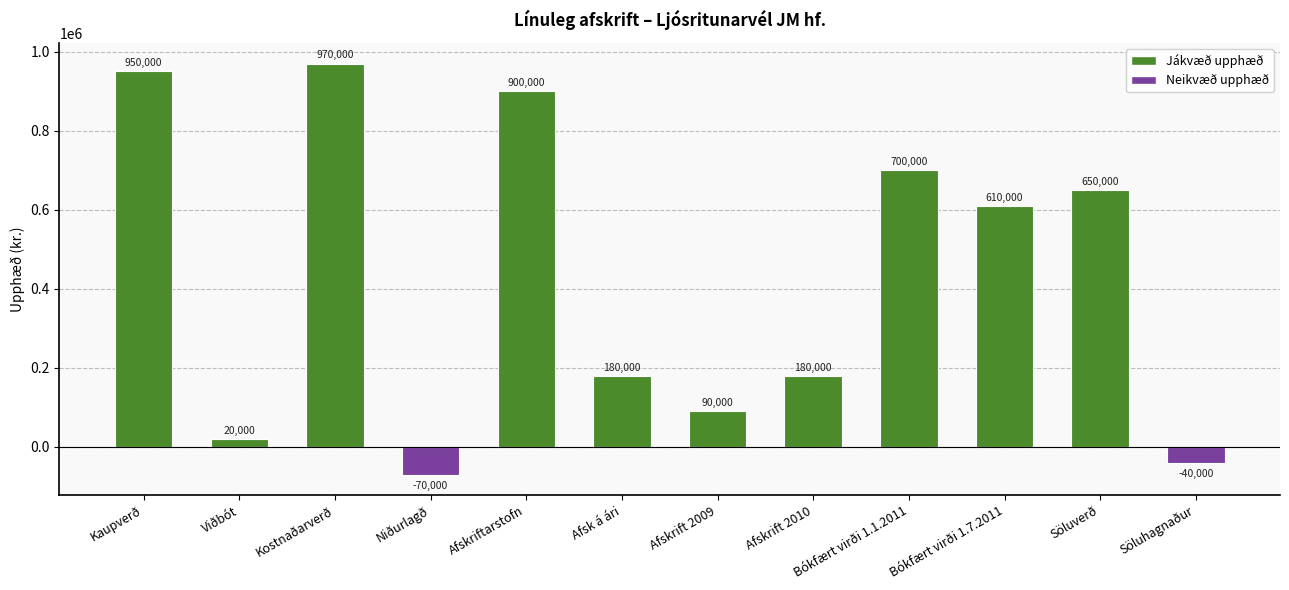

What is the average value?

428333